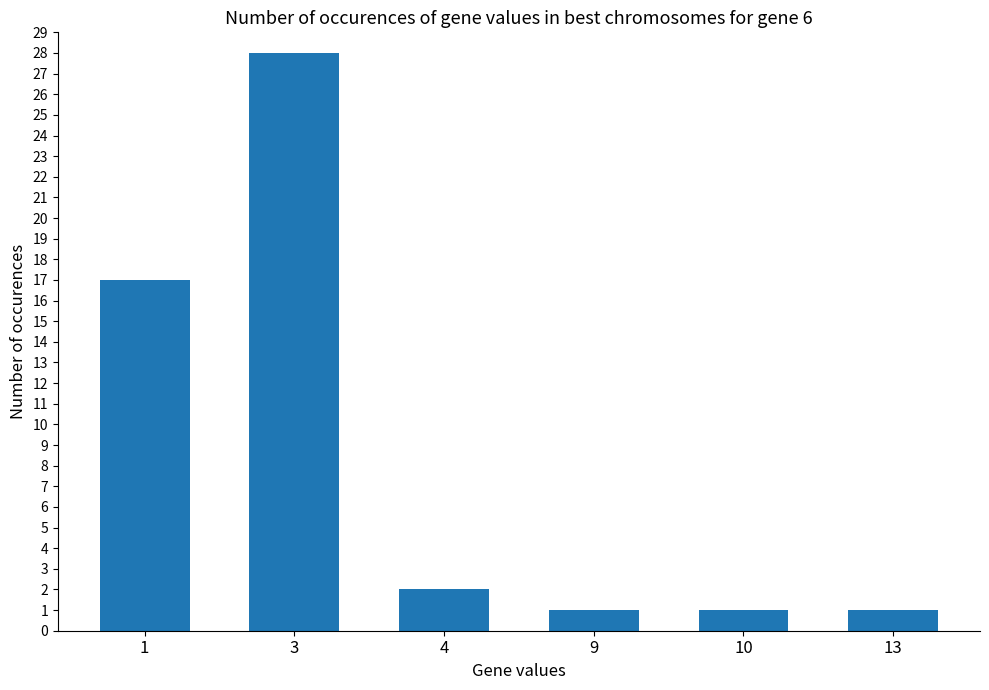

Which label corresponds to the largest value in the chart?

3